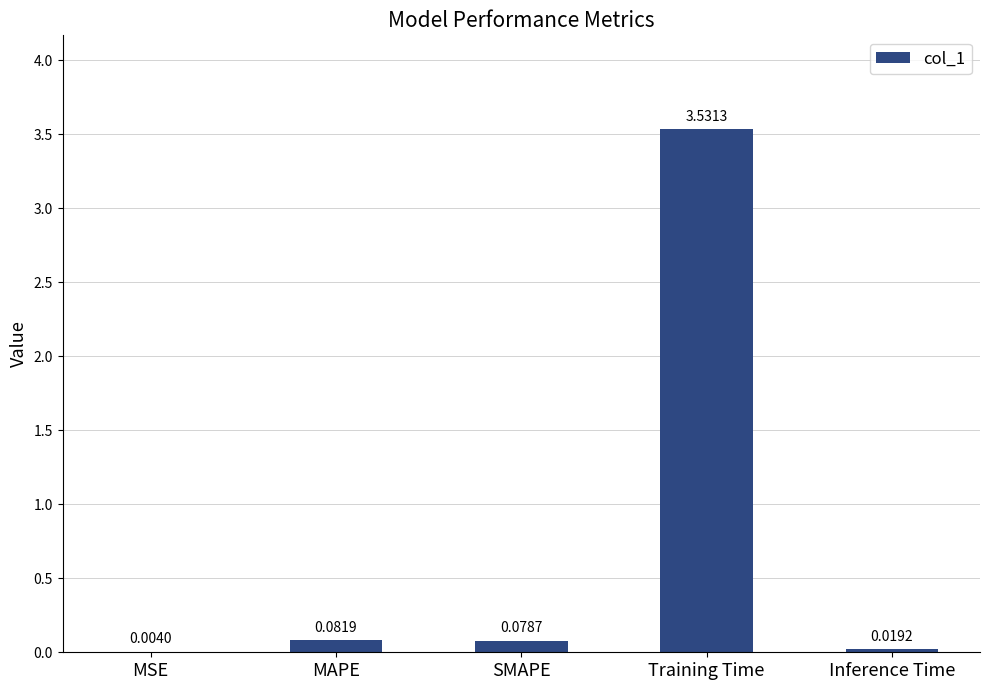

Which category has the highest value across all series?

Training Time